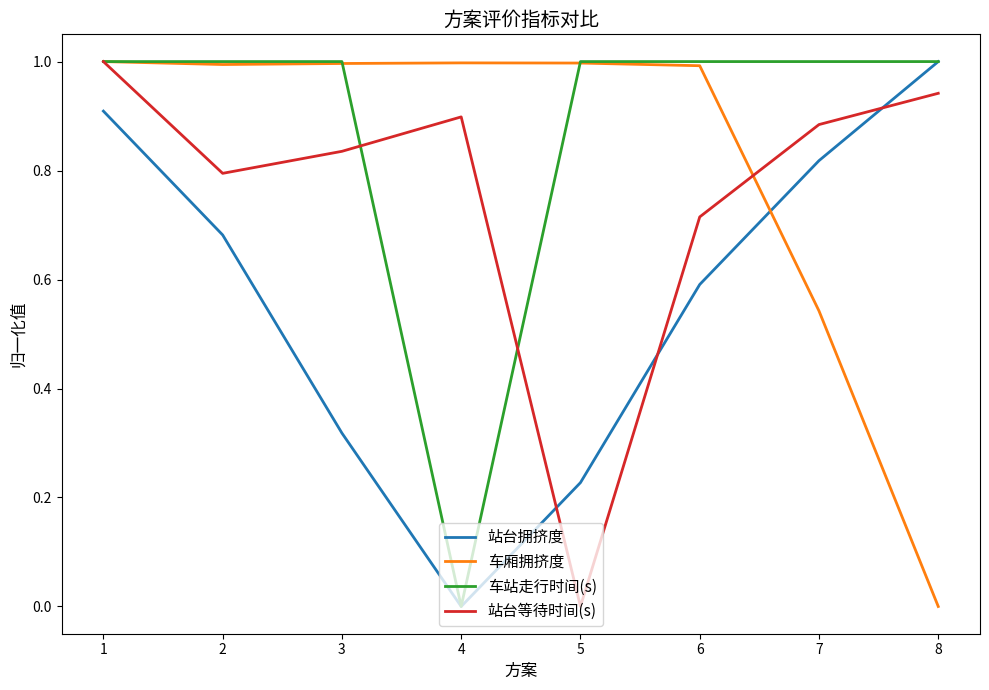

What is the sum of all 站台等待时间(s) values?

6.1